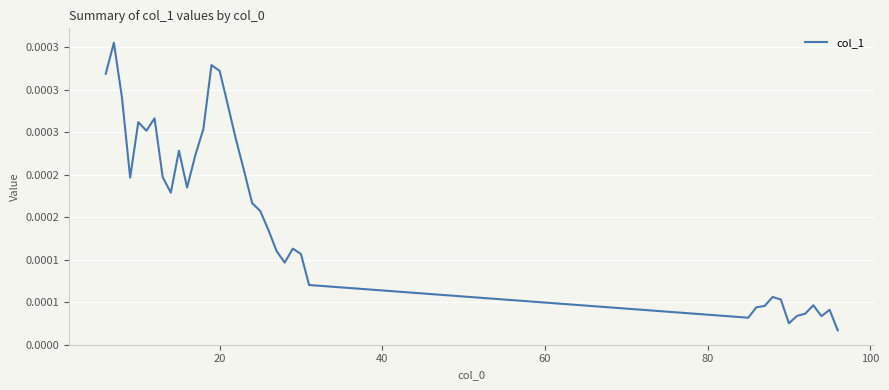

Is this an area chart (filled region under the line)?

No